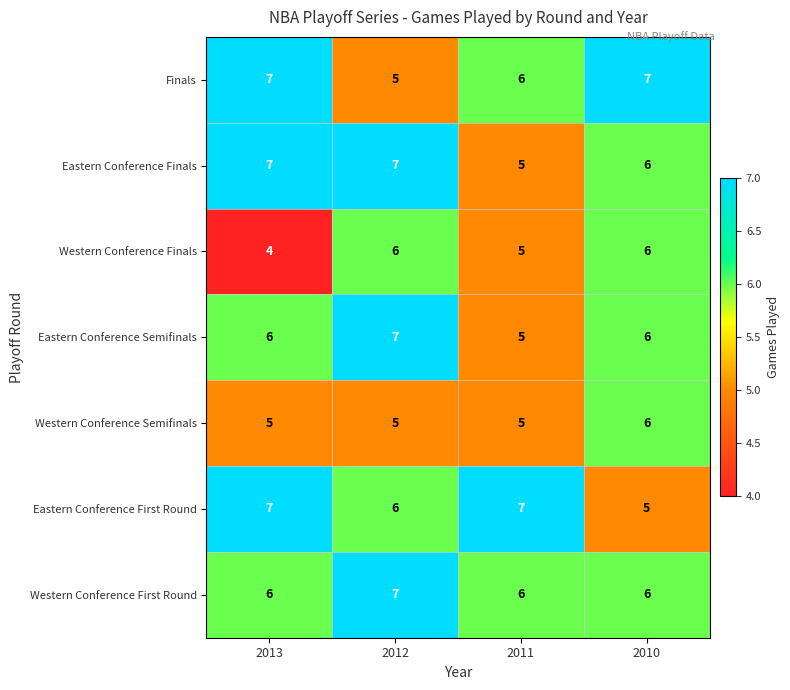

Reading right to left, extract all data points from this chart.

Finals: 2010=7	2011=6	2012=5	2013=7
Eastern Conference Finals: 2010=6	2011=5	2012=7	2013=7
Western Conference Finals: 2010=6	2011=5	2012=6	2013=4
Eastern Conference Semifinals: 2010=6	2011=5	2012=7	2013=6
Western Conference Semifinals: 2010=6	2011=5	2012=5	2013=5
Eastern Conference First Round: 2010=5	2011=7	2012=6	2013=7
Western Conference First Round: 2010=6	2011=6	2012=7	2013=6